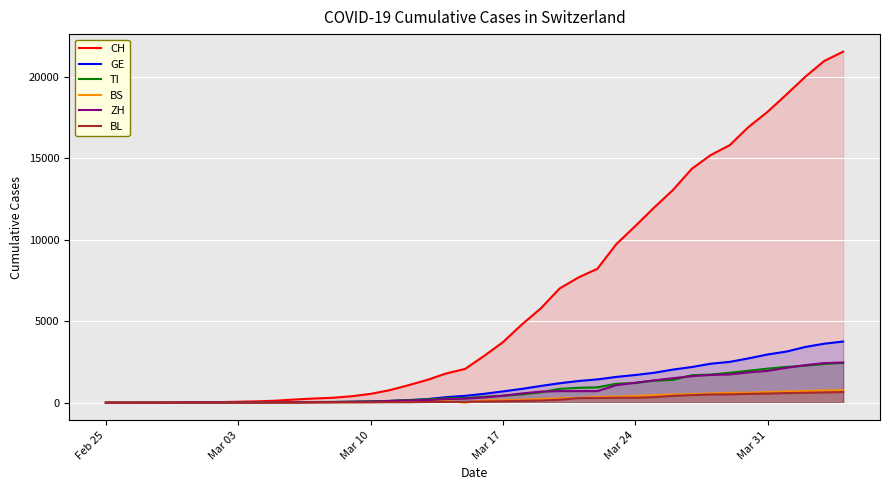

What is the sum of all CH values?

256332